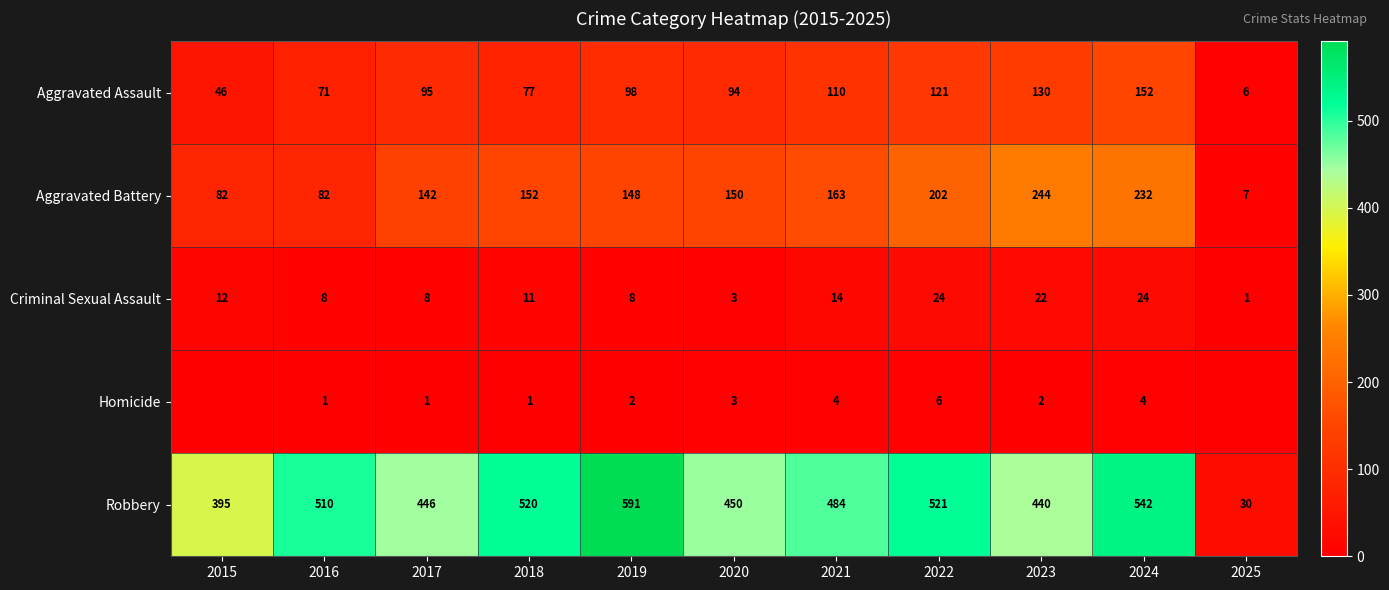

What is the difference between the highest and lowest values at 2021?

480